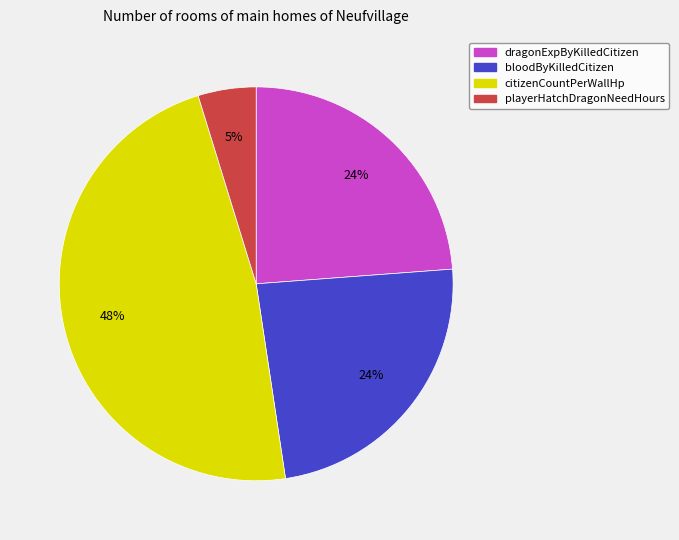

Is citizenCountPerWallHp the majority of the pie?

No